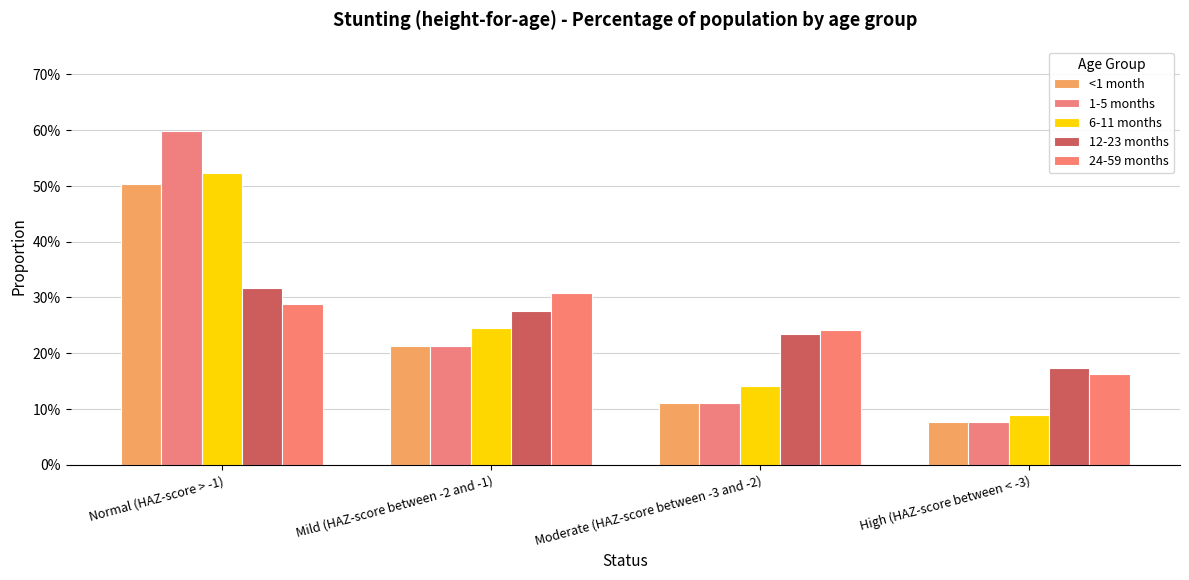

Does the chart contain any negative values?

No